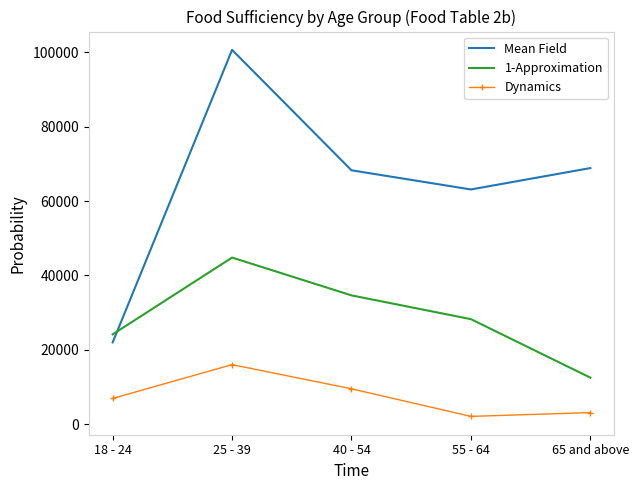

In Mean Field, how many points are higher than both neighbors (excluding endpoints)?

1